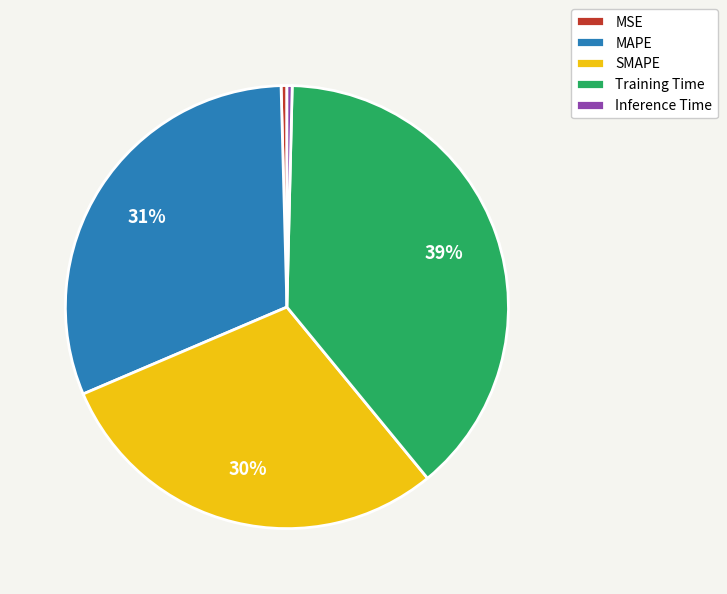

The Training Time slice represents 47% of the pie. True or false?

False